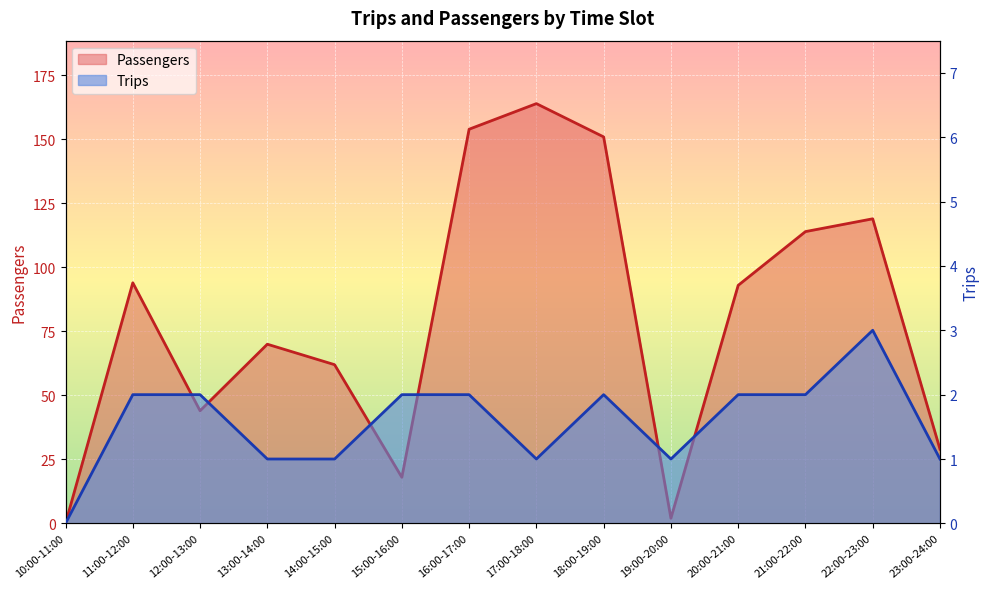

What are all the series names shown in the legend?

Passengers, Trips